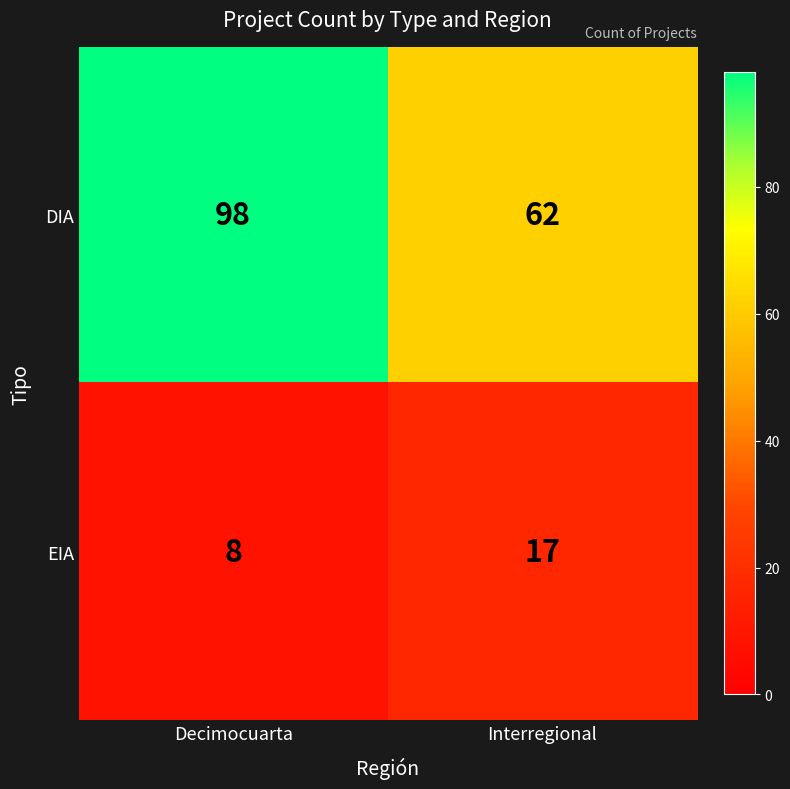

Rank the series by their maximum value, from highest to lowest.

DIA, EIA